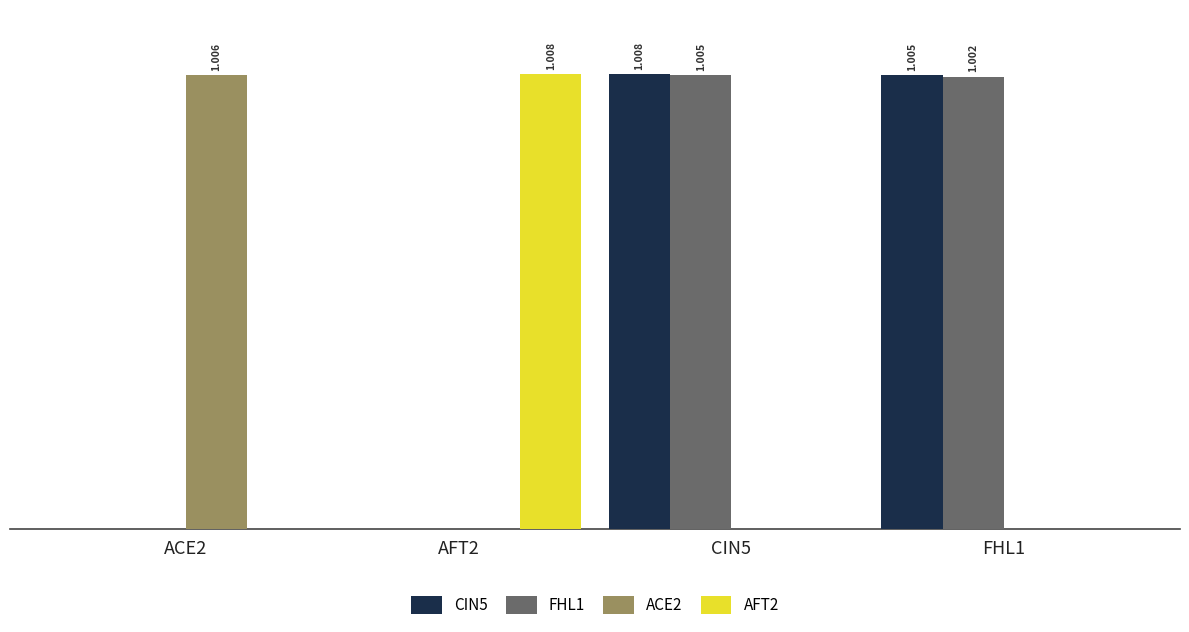

At FHL1, list the series in order from largest to smallest.

CIN5, FHL1, ACE2, AFT2